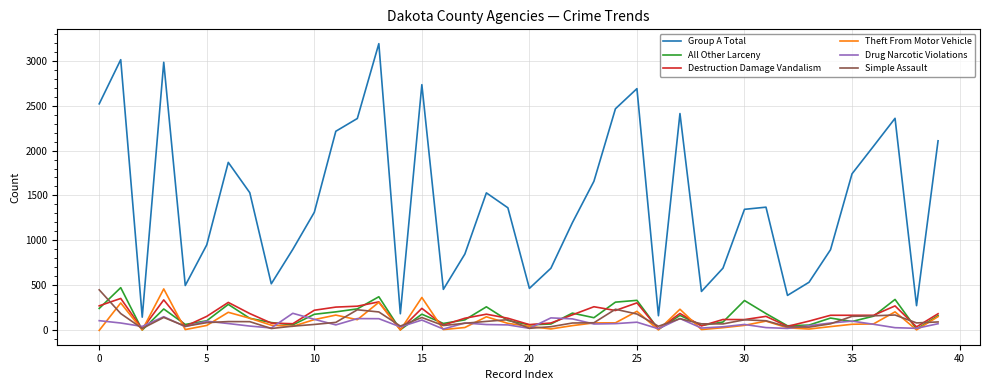

Which series has the largest range (max minus min)?

Group A Total